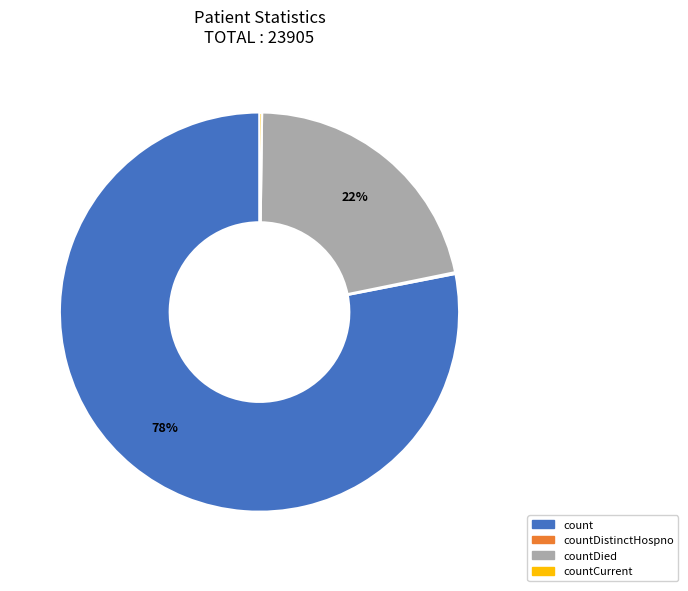

To the nearest percent, what is the difference between the largest and smallest slice percentages?

78%